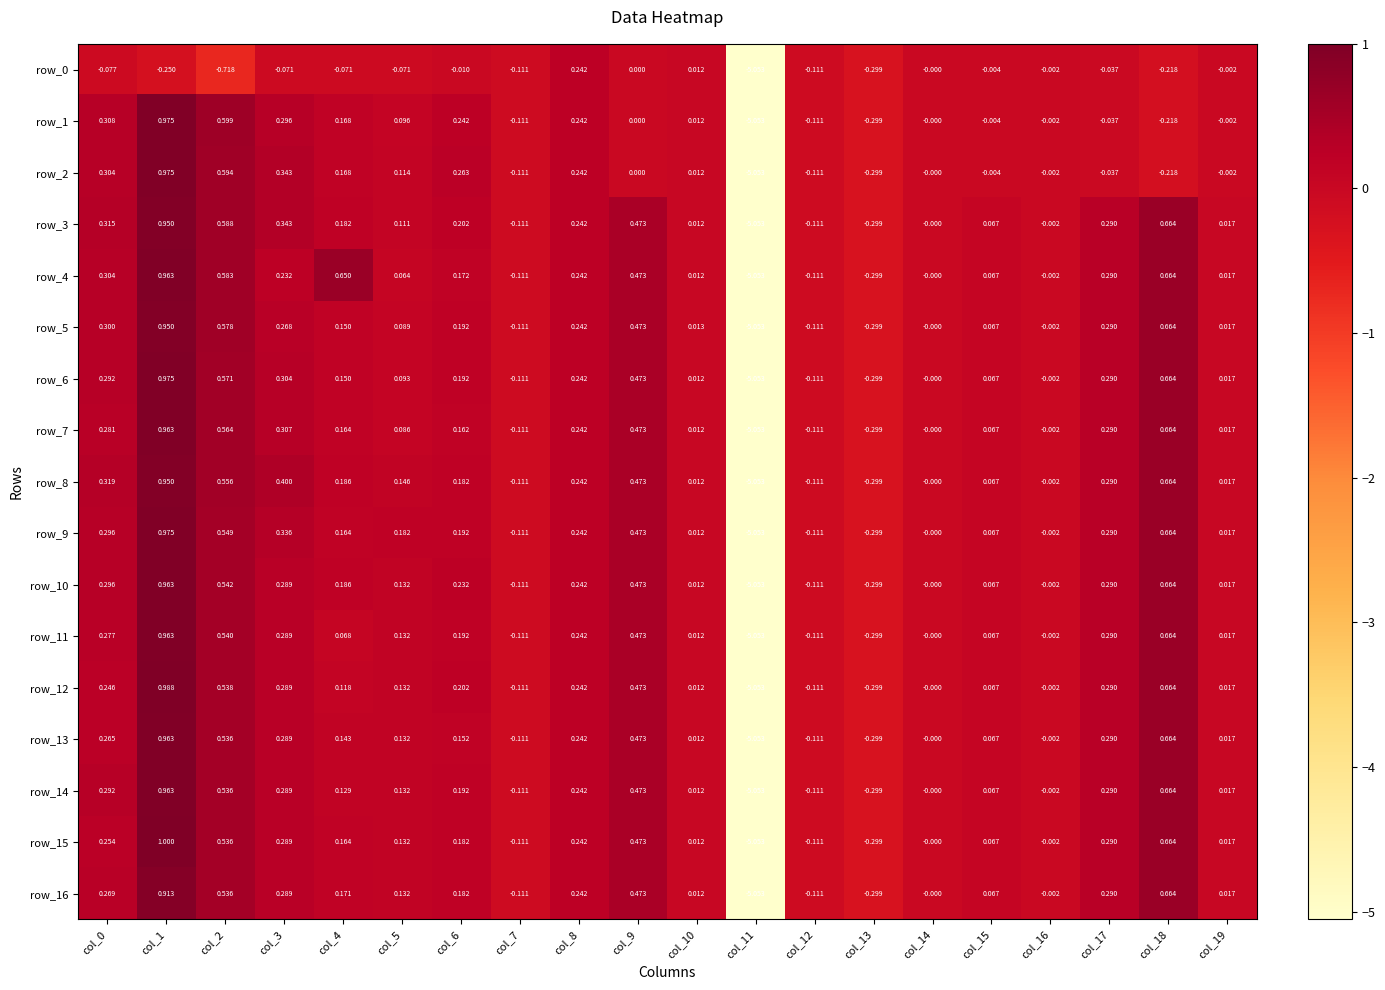

What is the difference between the row_11 values at col_14 and col_13?

0.3